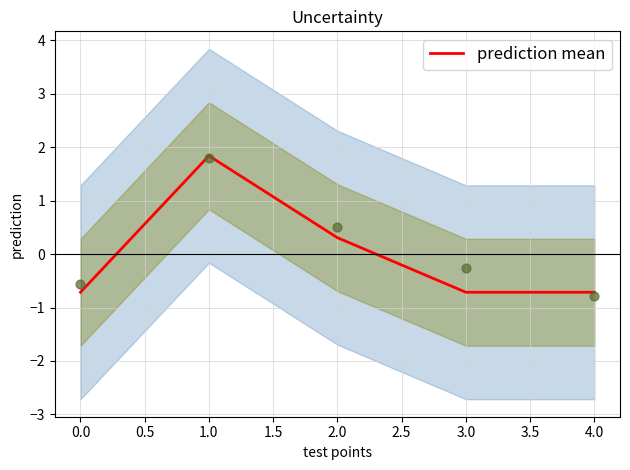

At which label does prediction mean first exceed 0?

1.0